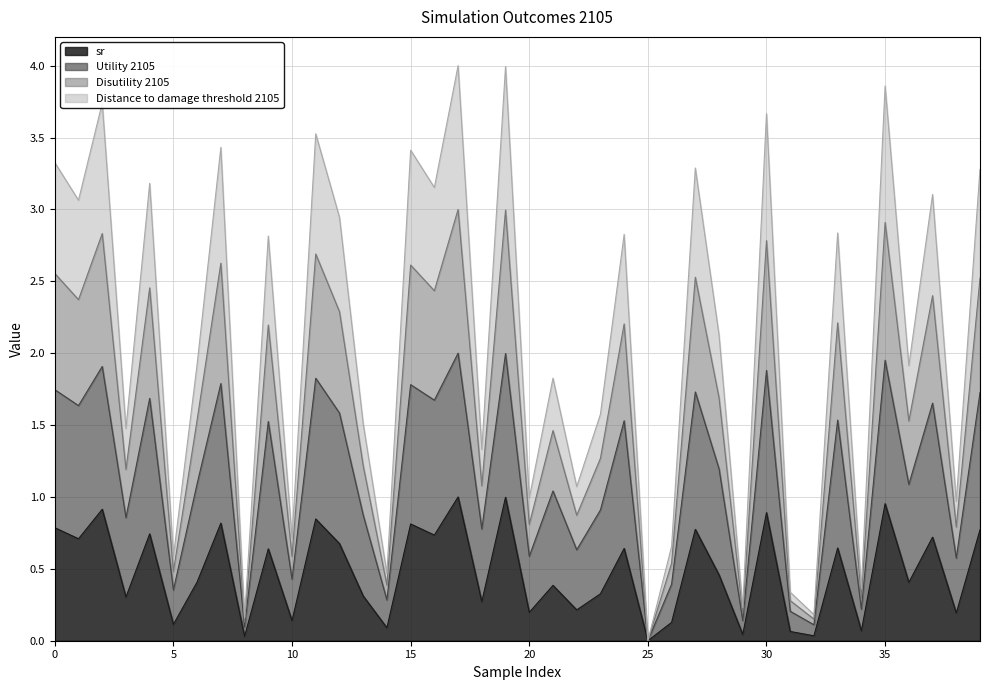

Does the chart display data point markers on the line(s)?

No